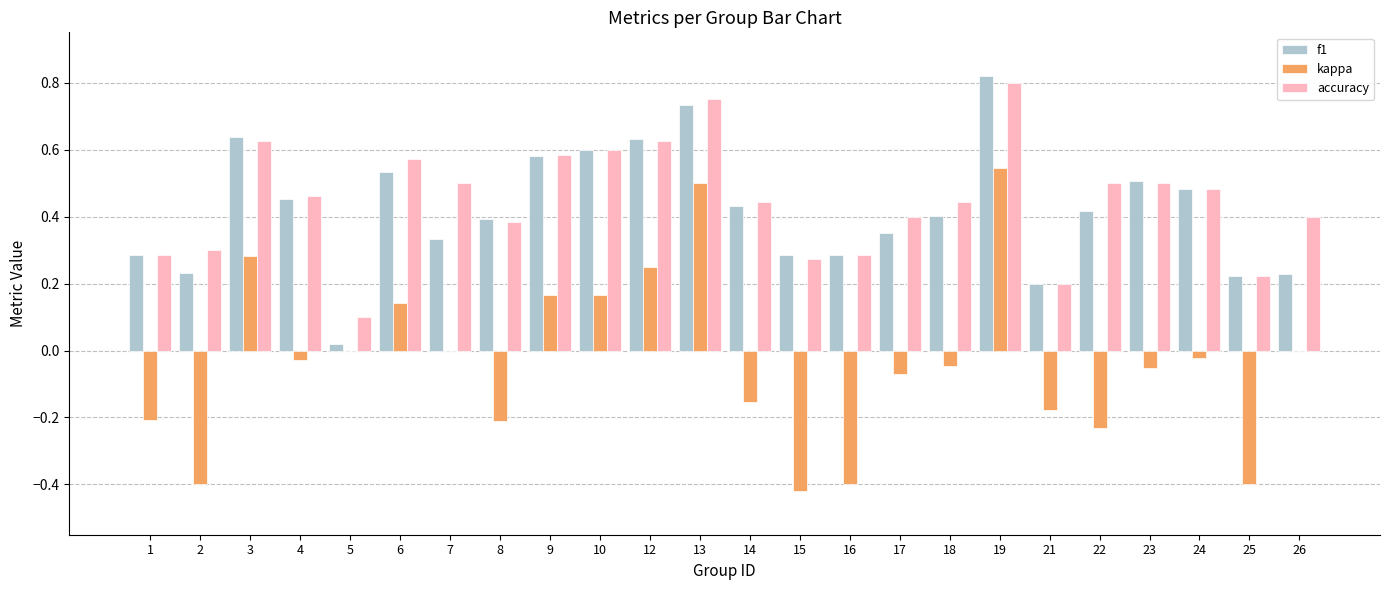

What is the sum of the accuracy values at 9 and 14?

1.0